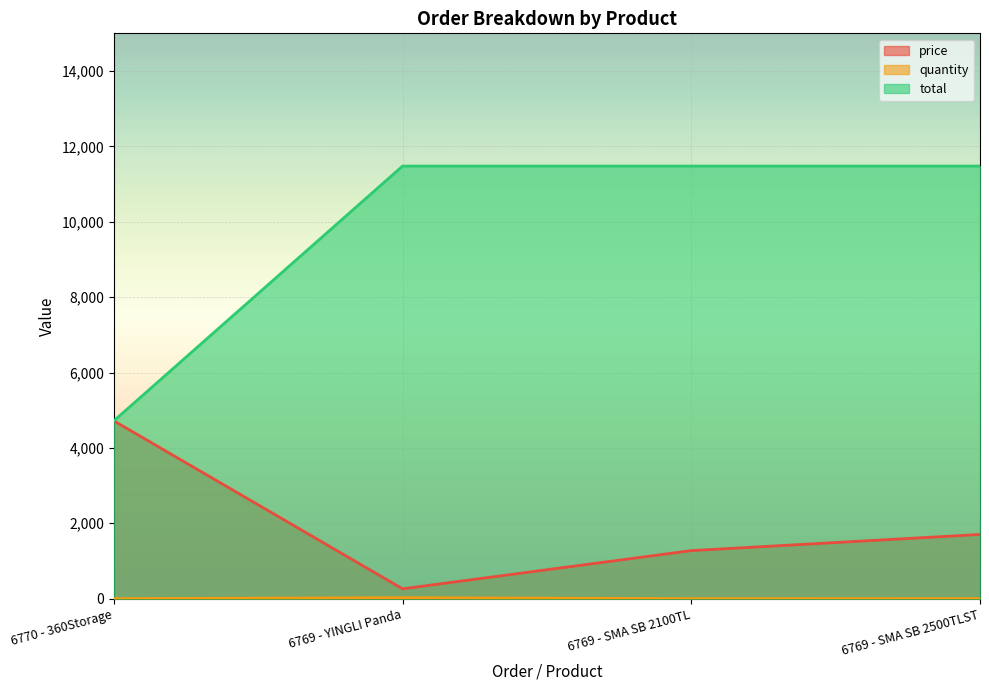

True or false: total and price intersect in this chart.

False